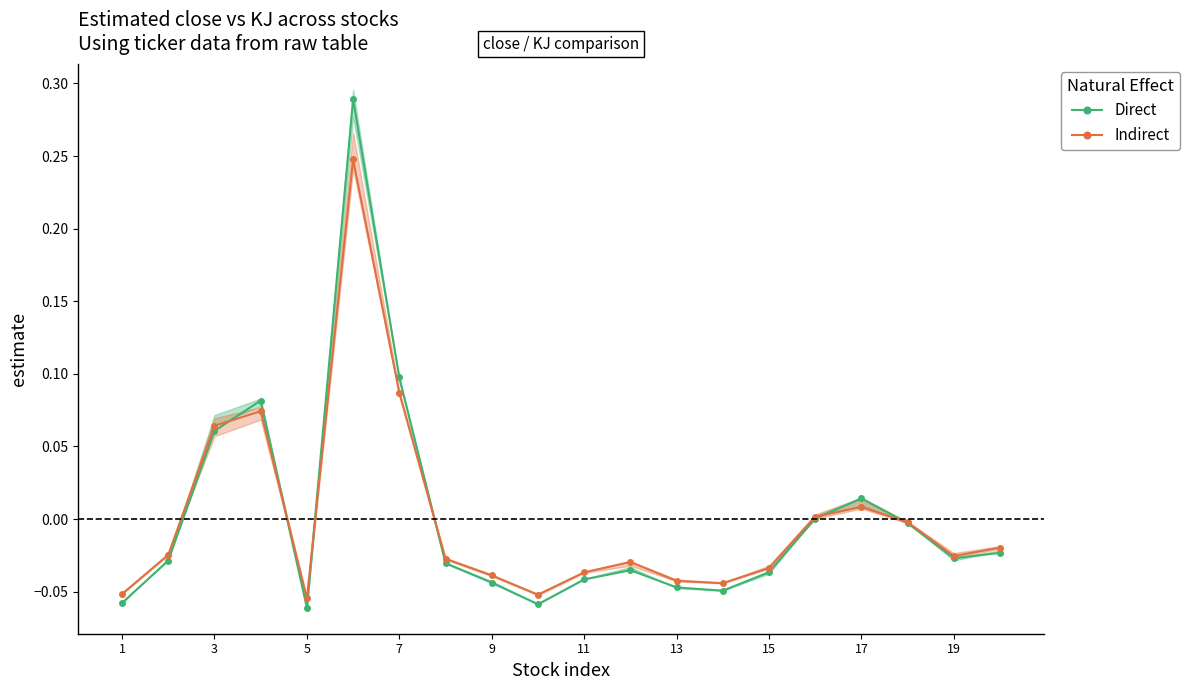

Which series ends up on top after the final intersection of Direct and Indirect?

Indirect